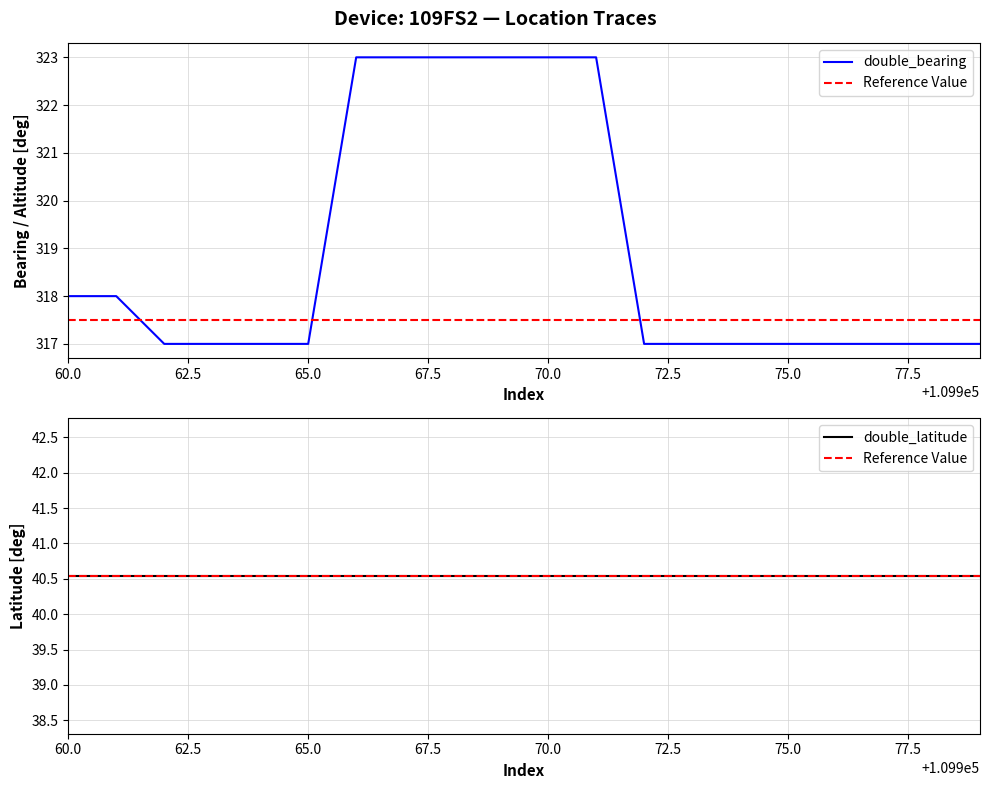

Which series has the widest spread of values?

double_bearing